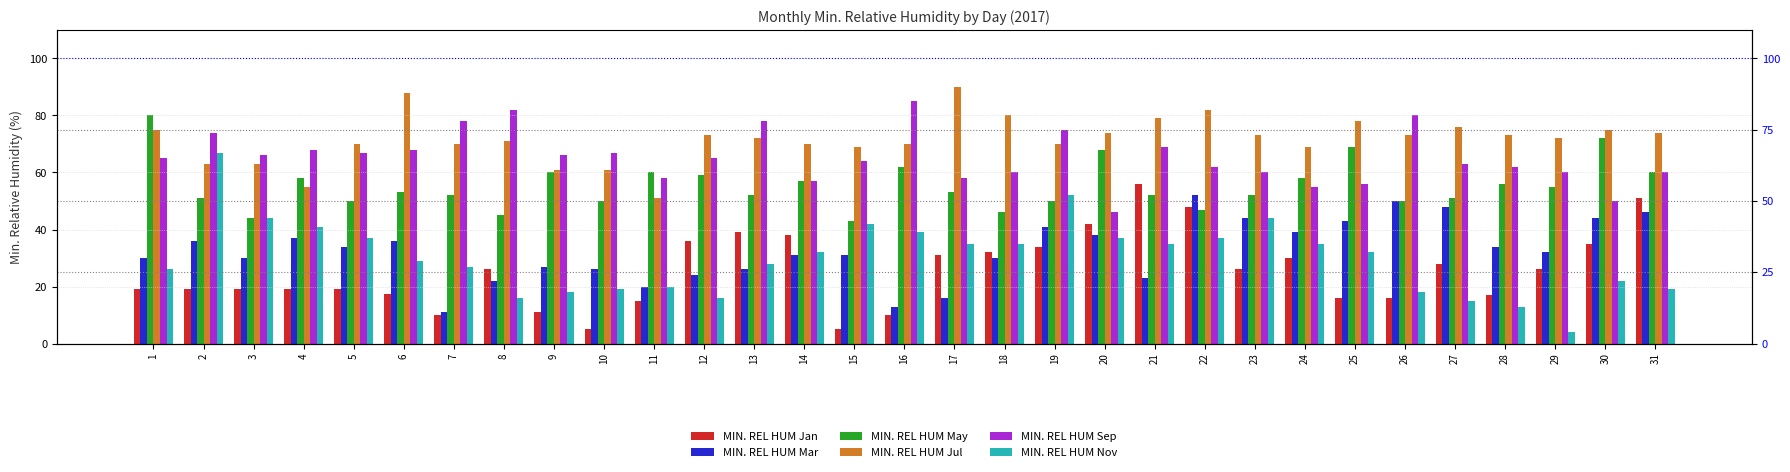

Reading left to right, transcribe all the data shown in this chart.

MIN. REL HUM Jan: 1=19.0	2=19.0	3=19.0	4=19.0	5=19.0	6=17.3	7=10.0	8=26.0	9=11.2	10=5.0	11=15.0	12=36.0	13=39.0	14=38.0	15=5.0	16=10.0	17=31.0	18=32.0	19=34.0	20=42.0	21=56.0	22=48.0	23=26.0	24=30.0	25=16.0	26=16.0	27=28.0	28=17.0	29=26.0	30=35.0	31=51.0
MIN. REL HUM Mar: 1=30.0	2=36.0	3=30.0	4=37.0	5=34.0	6=36.0	7=11.0	8=22.0	9=27.0	10=26.0	11=20.0	12=24.0	13=26.0	14=31.0	15=31.0	16=13.0	17=16.0	18=30.0	19=41.0	20=38.0	21=23.0	22=52.0	23=44.0	24=39.0	25=43.0	26=50.0	27=48.0	28=34.0	29=32.0	30=44.0	31=46.0
MIN. REL HUM May: 1=80.0	2=51.0	3=44.0	4=58.0	5=50.0	6=53.0	7=52.0	8=45.0	9=60.0	10=50.0	11=60.0	12=59.0	13=52.0	14=57.0	15=43.0	16=62.0	17=53.0	18=46.0	19=50.0	20=68.0	21=52.0	22=47.0	23=52.0	24=58.0	25=69.0	26=50.0	27=51.0	28=56.0	29=55.0	30=72.0	31=60.0
MIN. REL HUM Jul: 1=75.0	2=63.0	3=63.0	4=55.0	5=70.0	6=88.0	7=70.0	8=71.0	9=61.0	10=61.0	11=51.0	12=73.0	13=72.0	14=70.0	15=69.0	16=70.0	17=90.0	18=80.0	19=70.0	20=74.0	21=79.0	22=82.0	23=73.0	24=69.0	25=78.0	26=73.0	27=76.0	28=73.0	29=72.0	30=75.0	31=74.0
MIN. REL HUM Sep: 1=65.0	2=74.0	3=66.0	4=68.0	5=67.0	6=68.0	7=78.0	8=82.0	9=66.0	10=67.0	11=58.0	12=65.0	13=78.0	14=57.0	15=64.0	16=85.0	17=58.0	18=60.0	19=75.0	20=46.0	21=69.0	22=62.0	23=60.0	24=55.0	25=56.0	26=80.0	27=63.0	28=62.0	29=60.0	30=50.0	31=60.0
MIN. REL HUM Nov: 1=26.0	2=67.0	3=44.0	4=41.0	5=37.0	6=29.0	7=27.0	8=16.0	9=18.0	10=19.0	11=20.0	12=16.0	13=28.0	14=32.0	15=42.0	16=39.0	17=35.0	18=35.0	19=52.0	20=37.0	21=35.0	22=37.0	23=44.0	24=35.0	25=32.0	26=18.0	27=15.0	28=13.0	29=4.0	30=22.0	31=19.0